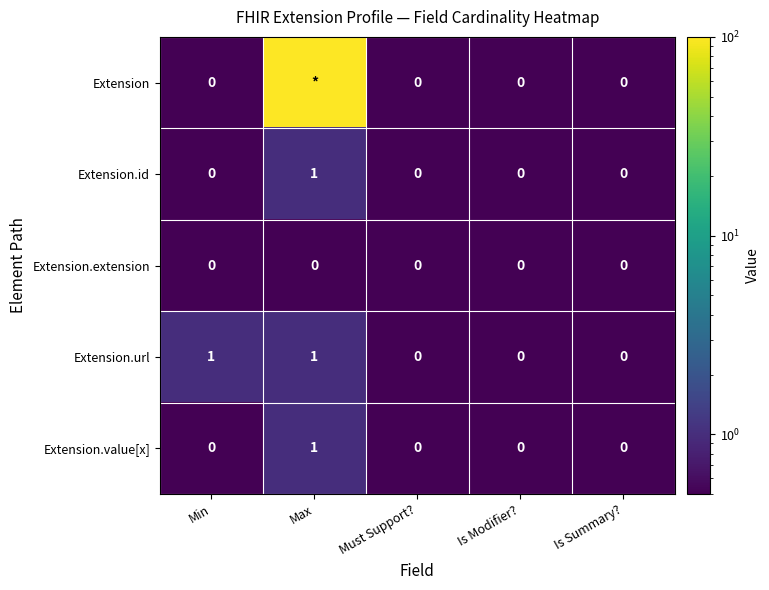

Between Min and Is Summary?, which series saw the biggest shift?

Extension.url